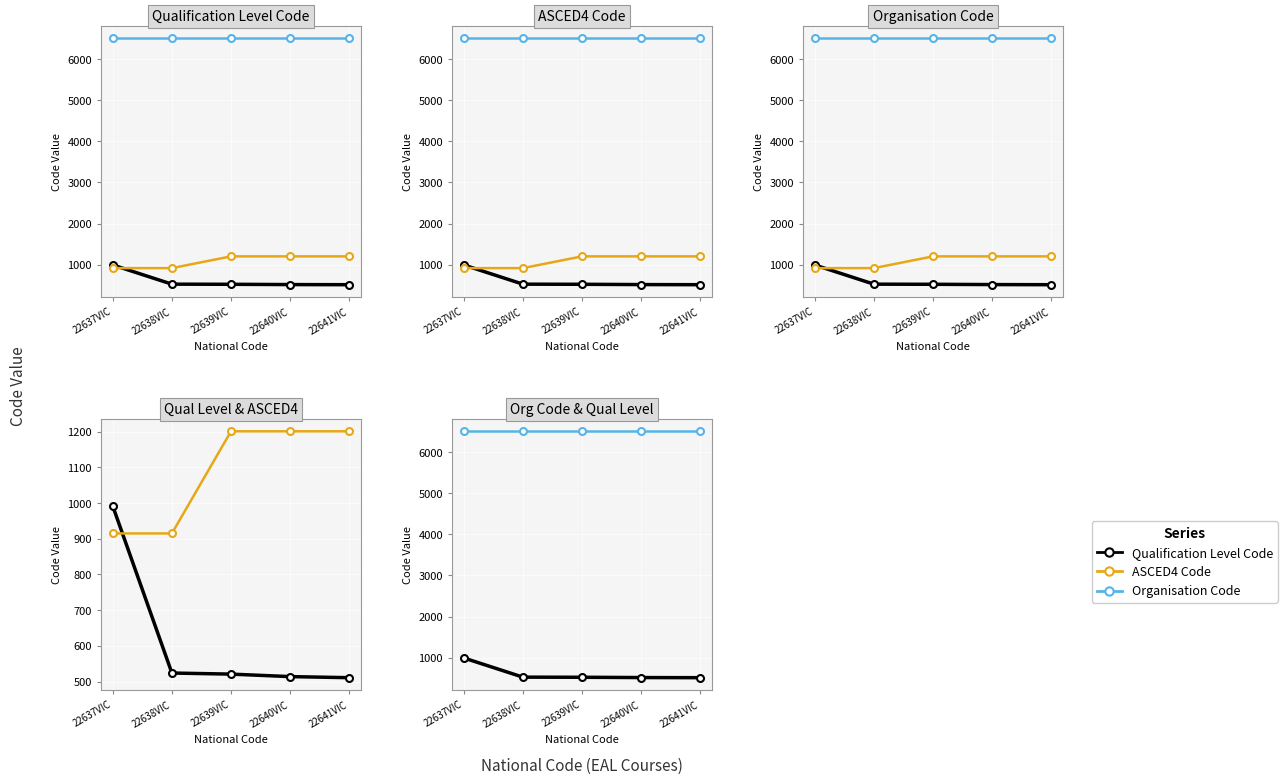

At which category does the chart reach its minimum across all series?

22641VIC